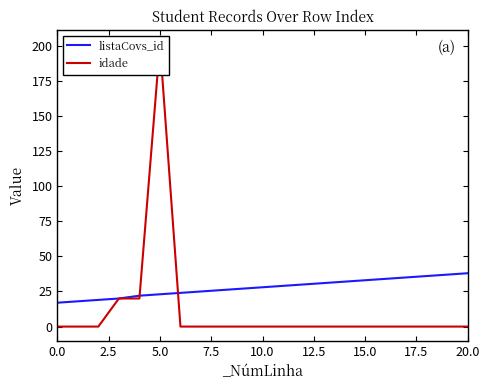

True or false: idade has more than 2 interior local peaks.

False